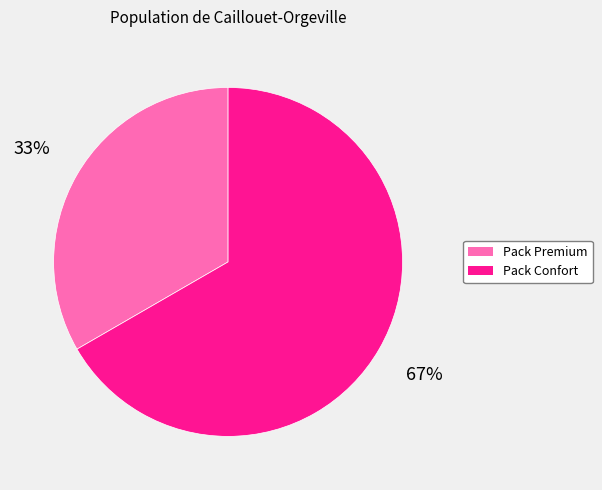

Which category accounts for the majority?

Pack Confort